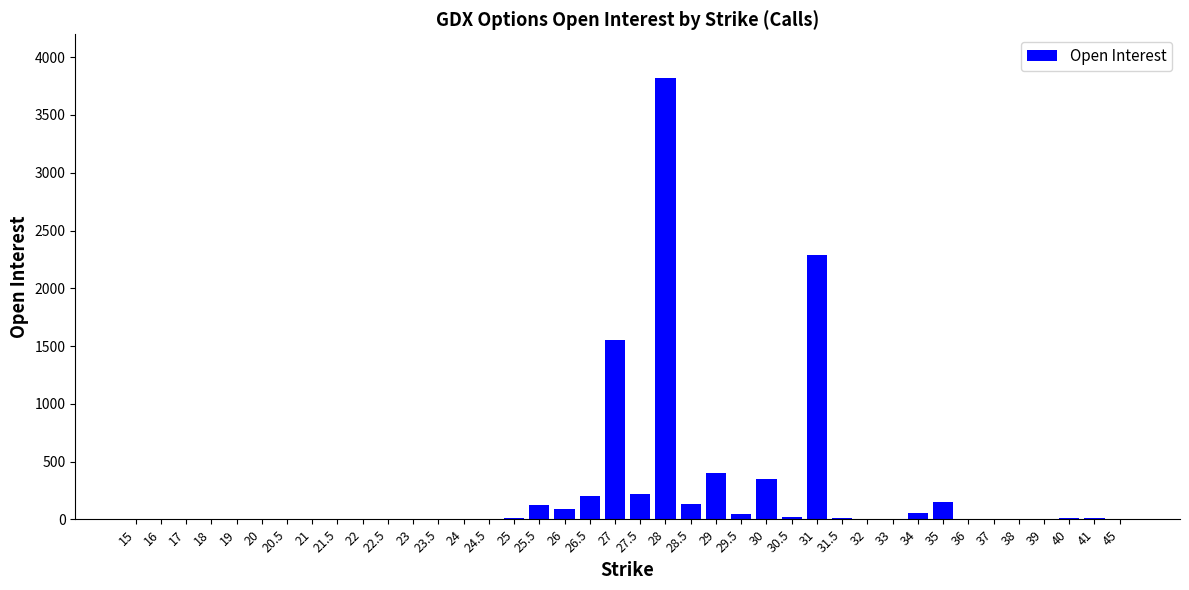

How many series are shown in this chart?

1